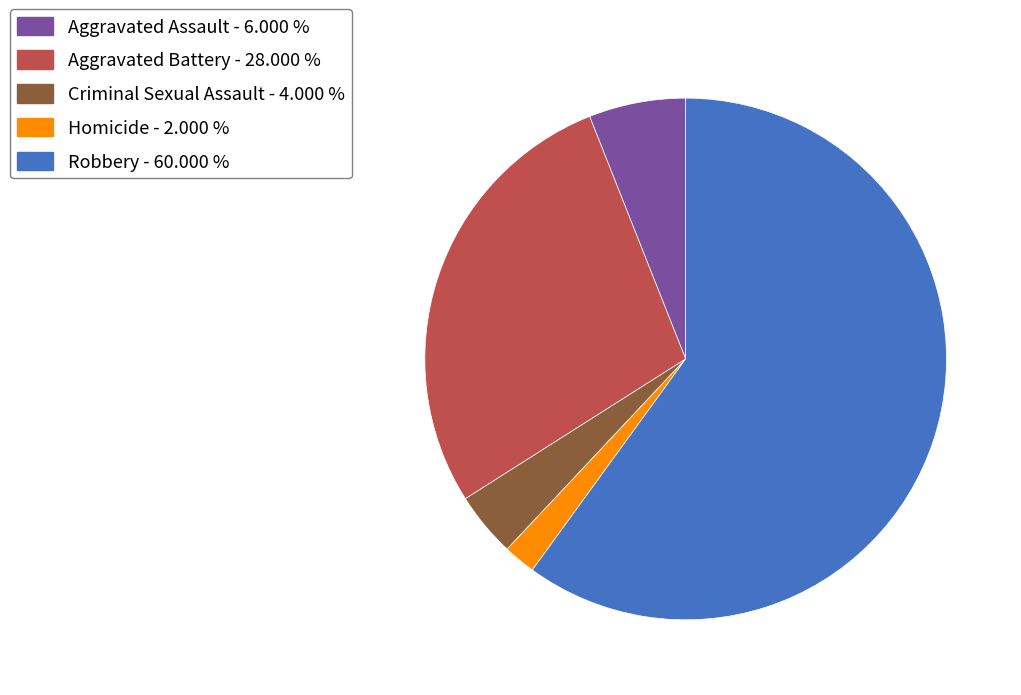

Rank the categories by value from lowest to highest.

Homicide, Criminal Sexual Assault, Aggravated Assault, Aggravated Battery, Robbery